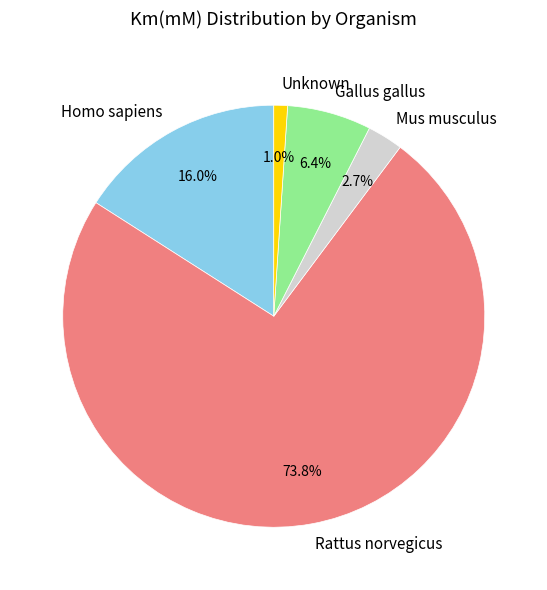

Does Rattus norvegicus represent more than half of the total?

Yes